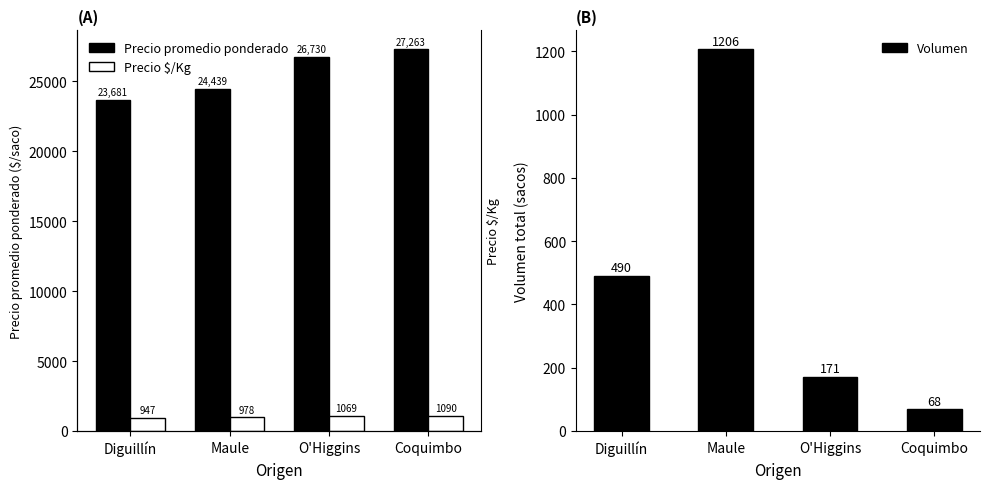

List the series in order of their peak value, highest first.

Precio promedio ponderado, Volumen, Precio $/Kg